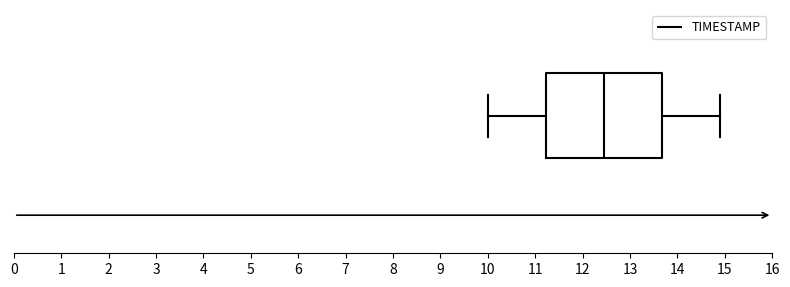

Where does the median line of the box sit on the x-axis? The values are not printed on the chart, so give them approximately, as read against the axis.

12.5